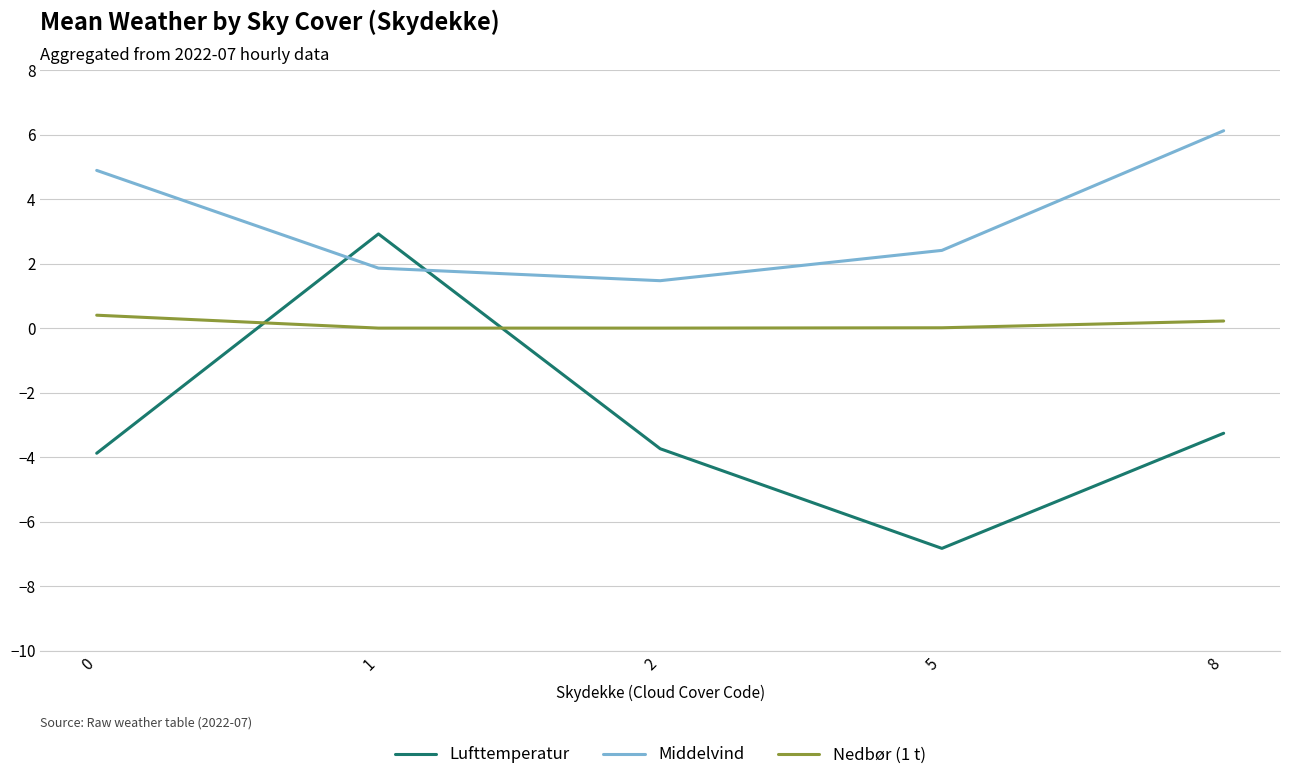

List the series in order of their peak value, highest first.

Middelvind, Lufttemperatur, Nedbør (1 t)